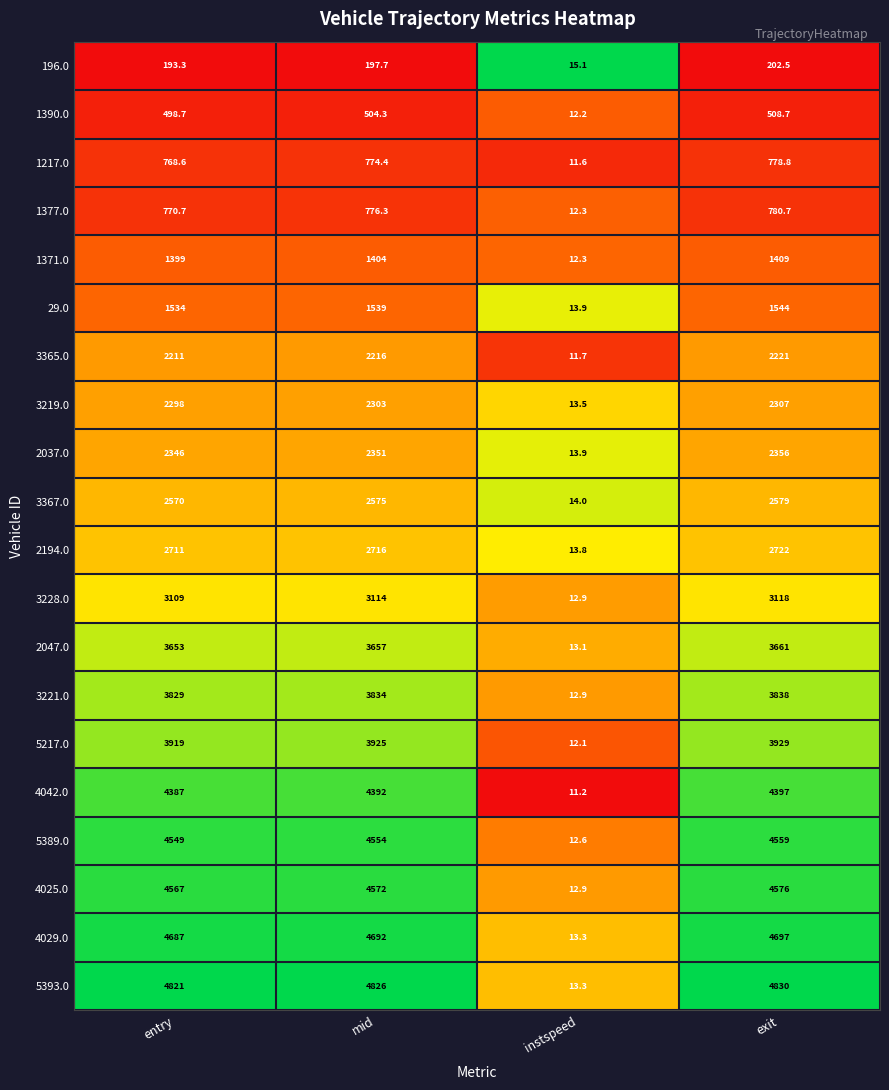

At which label is 1217.0 closest to 395?

entry